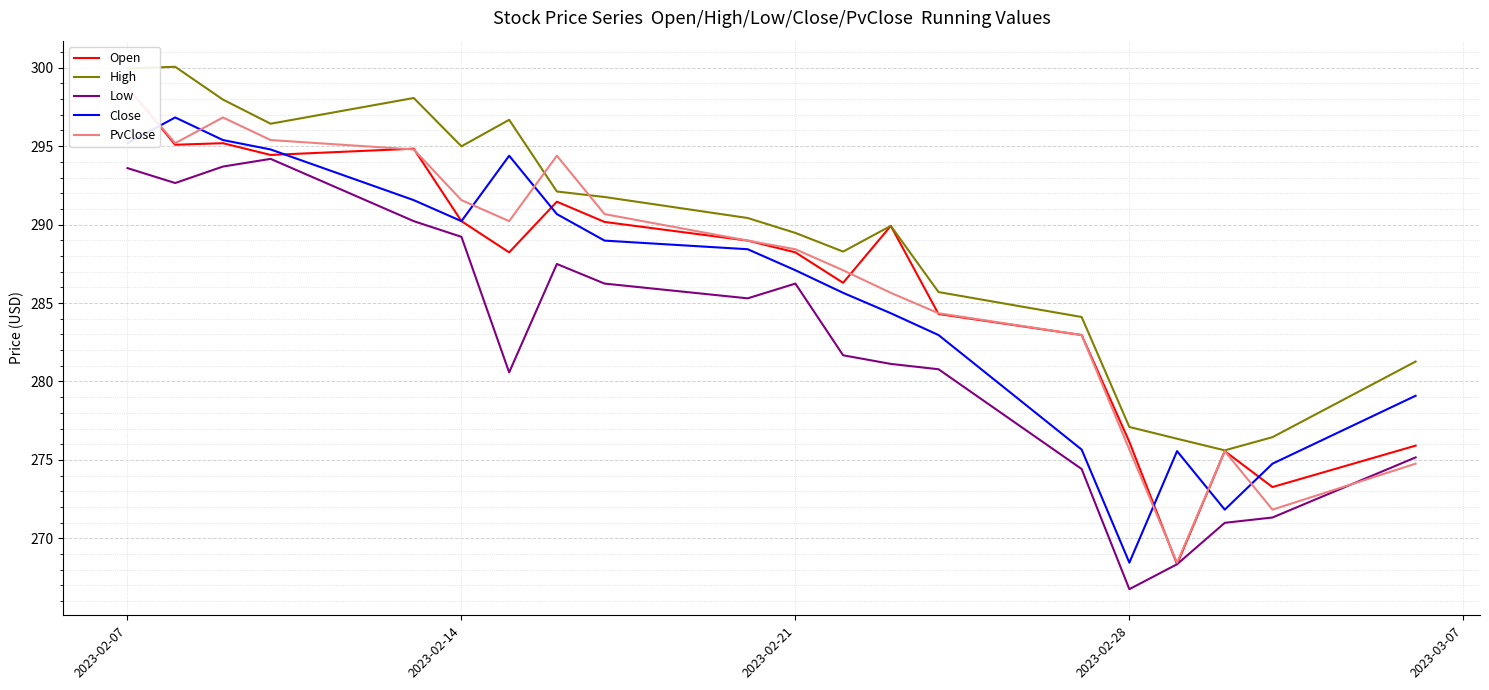

True or false: High and Close cross at least once.

False